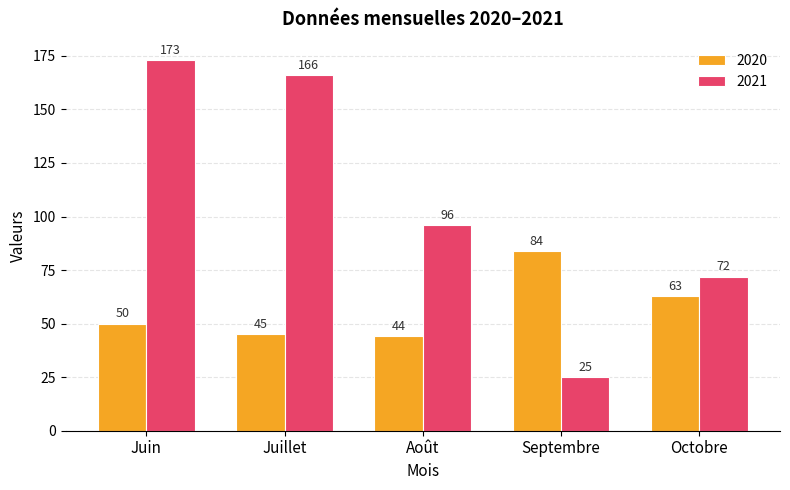

Reading left to right, what are all the values shown in this chart?

2020: Juin=50	Juillet=45	Août=44	Septembre=84	Octobre=63
2021: Juin=173	Juillet=166	Août=96	Septembre=25	Octobre=72